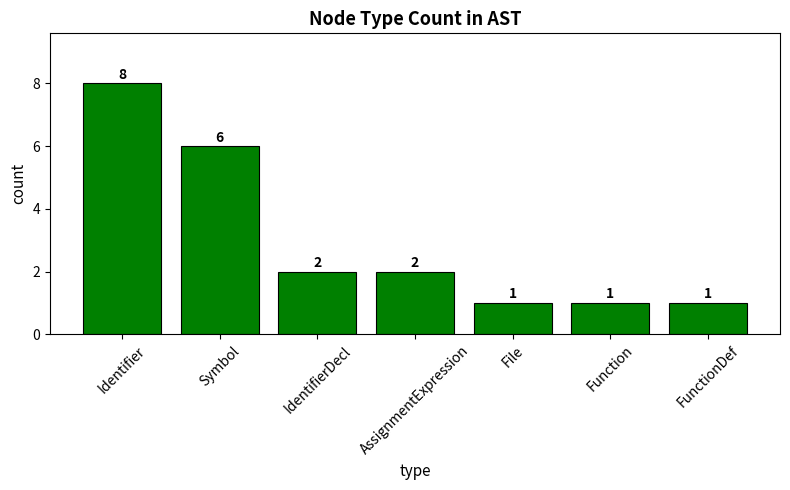

Which has a higher value, File or Identifier?

Identifier